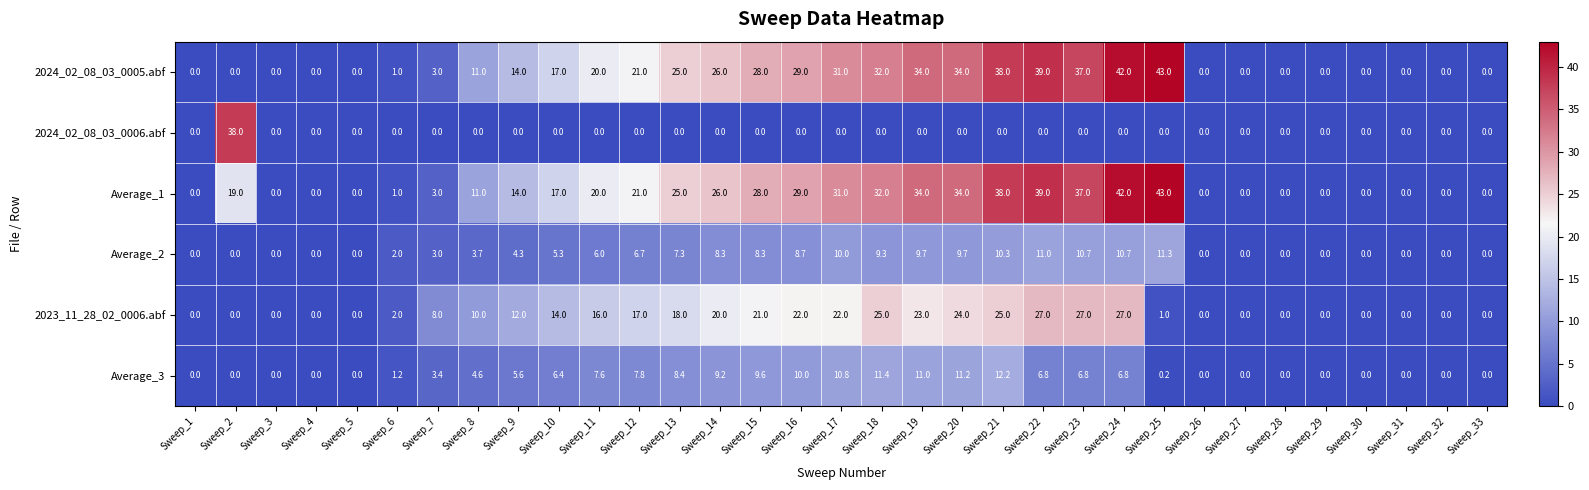

How many data points does each series have?

33